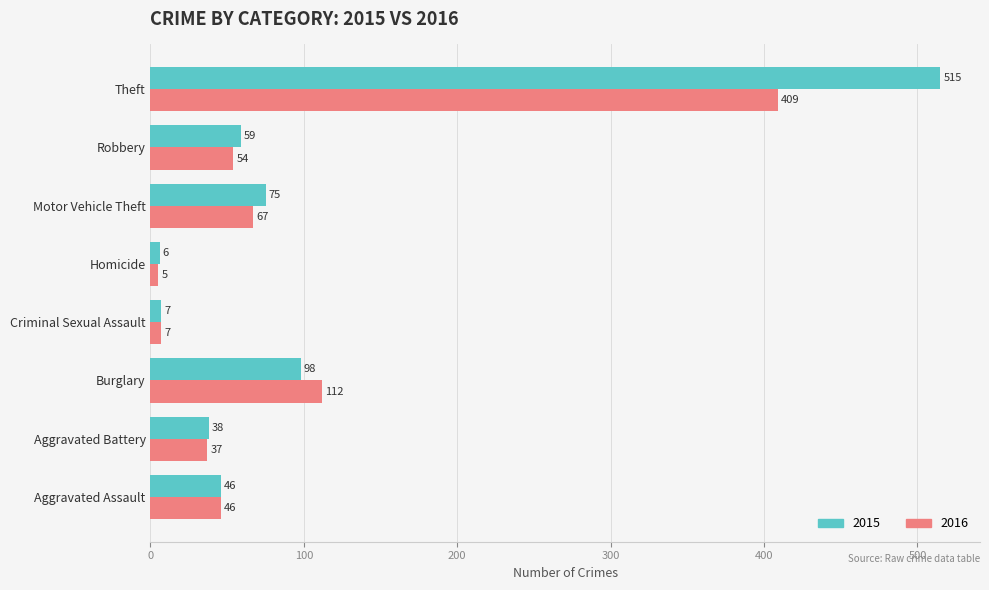

The 2016 series shows 93 at Motor Vehicle Theft. True or false?

False